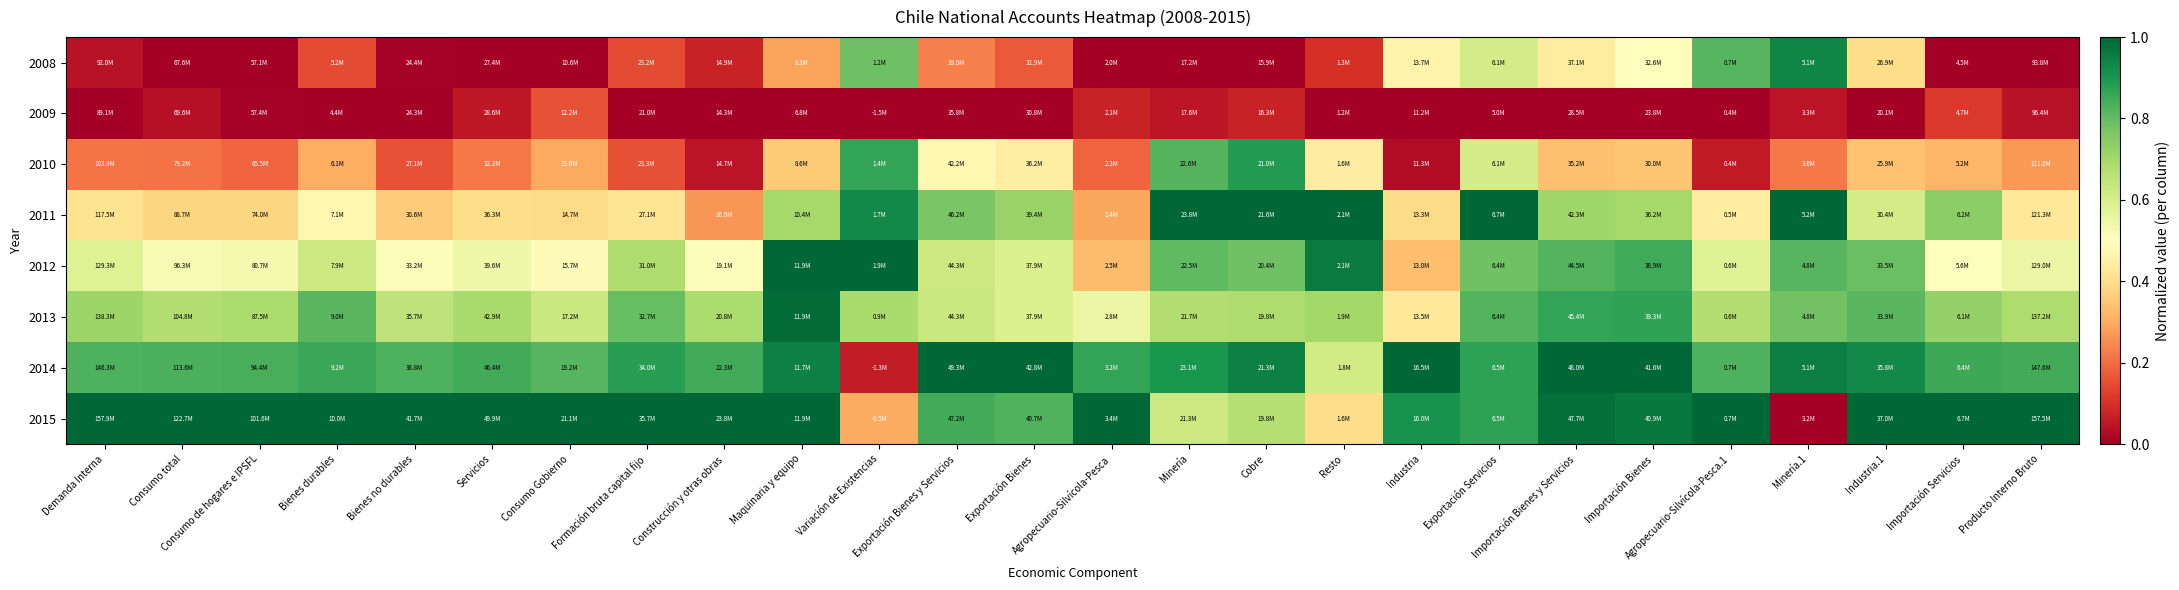

Reading left to right, transcribe all the data shown in this chart.

2008: Demanda Interna=0.0	Consumo total=0.0	Consumo de hogares e IPSFL=0.0	Bienes durables=0.1	Bienes no durables=0.0	Servicios=0.0	Consumo Gobierno=0.0	Formación bruta capital fijo=0.1	Construcción y otras obras=0.1	Maquinaria y equipo=0.3	Variación de Existencias=0.8	Exportación Bienes y Servicios=0.2	Exportación Bienes=0.2	Agropecuario-Silvícola-Pesca=0.0	Minería=0.0	Cobre=0.0	Resto=0.1	Industria=0.5	Exportación Servicios=0.6	Importación Bienes y Servicios=0.4	Importación Bienes=0.5	Agropecuario-Silvícola-Pesca.1=0.8	Minería.1=0.9	Industria.1=0.4	Importación Servicios=0.0	Producto Interno Bruto=0.0
2009: Demanda Interna=0.0	Consumo total=0.0	Consumo de hogares e IPSFL=0.0	Bienes durables=0.0	Bienes no durables=0.0	Servicios=0.1	Consumo Gobierno=0.2	Formación bruta capital fijo=0.0	Construcción y otras obras=0.0	Maquinaria y equipo=0.0	Variación de Existencias=0.0	Exportación Bienes y Servicios=0.0	Exportación Bienes=0.0	Agropecuario-Silvícola-Pesca=0.1	Minería=0.0	Cobre=0.1	Resto=0.0	Industria=0.0	Exportación Servicios=0.0	Importación Bienes y Servicios=0.0	Importación Bienes=0.0	Agropecuario-Silvícola-Pesca.1=0.0	Minería.1=0.0	Industria.1=0.0	Importación Servicios=0.1	Producto Interno Bruto=0.0
2010: Demanda Interna=0.2	Consumo total=0.2	Consumo de hogares e IPSFL=0.2	Bienes durables=0.3	Bienes no durables=0.2	Servicios=0.2	Consumo Gobierno=0.3	Formación bruta capital fijo=0.2	Construcción y otras obras=0.0	Maquinaria y equipo=0.4	Variación de Existencias=0.9	Exportación Bienes y Servicios=0.5	Exportación Bienes=0.4	Agropecuario-Silvícola-Pesca=0.2	Minería=0.8	Cobre=0.9	Resto=0.4	Industria=0.0	Exportación Servicios=0.6	Importación Bienes y Servicios=0.3	Importación Bienes=0.3	Agropecuario-Silvícola-Pesca.1=0.1	Minería.1=0.2	Industria.1=0.3	Importación Servicios=0.3	Producto Interno Bruto=0.3
2011: Demanda Interna=0.4	Consumo total=0.4	Consumo de hogares e IPSFL=0.4	Bienes durables=0.5	Bienes no durables=0.4	Servicios=0.4	Consumo Gobierno=0.4	Formación bruta capital fijo=0.4	Construcción y otras obras=0.3	Maquinaria y equipo=0.7	Variación de Existencias=0.9	Exportación Bienes y Servicios=0.8	Exportación Bienes=0.7	Agropecuario-Silvícola-Pesca=0.3	Minería=1.0	Cobre=1.0	Resto=1.0	Industria=0.4	Exportación Servicios=1.0	Importación Bienes y Servicios=0.7	Importación Bienes=0.7	Agropecuario-Silvícola-Pesca.1=0.4	Minería.1=1.0	Industria.1=0.6	Importación Servicios=0.7	Producto Interno Bruto=0.4
2012: Demanda Interna=0.6	Consumo total=0.5	Consumo de hogares e IPSFL=0.5	Bienes durables=0.6	Bienes no durables=0.5	Servicios=0.5	Consumo Gobierno=0.5	Formación bruta capital fijo=0.7	Construcción y otras obras=0.5	Maquinaria y equipo=1.0	Variación de Existencias=1.0	Exportación Bienes y Servicios=0.6	Exportación Bienes=0.6	Agropecuario-Silvícola-Pesca=0.3	Minería=0.8	Cobre=0.8	Resto=1.0	Industria=0.3	Exportación Servicios=0.8	Importación Bienes y Servicios=0.8	Importación Bienes=0.8	Agropecuario-Silvícola-Pesca.1=0.6	Minería.1=0.8	Industria.1=0.8	Importación Servicios=0.5	Producto Interno Bruto=0.6
2013: Demanda Interna=0.7	Consumo total=0.7	Consumo de hogares e IPSFL=0.7	Bienes durables=0.8	Bienes no durables=0.7	Servicios=0.7	Consumo Gobierno=0.6	Formación bruta capital fijo=0.8	Construcción y otras obras=0.7	Maquinaria y equipo=1.0	Variación de Existencias=0.7	Exportación Bienes y Servicios=0.6	Exportación Bienes=0.6	Agropecuario-Silvícola-Pesca=0.6	Minería=0.7	Cobre=0.7	Resto=0.7	Industria=0.4	Exportación Servicios=0.8	Importación Bienes y Servicios=0.9	Importación Bienes=0.9	Agropecuario-Silvícola-Pesca.1=0.7	Minería.1=0.8	Industria.1=0.8	Importación Servicios=0.7	Producto Interno Bruto=0.7
2014: Demanda Interna=0.8	Consumo total=0.8	Consumo de hogares e IPSFL=0.8	Bienes durables=0.9	Bienes no durables=0.8	Servicios=0.8	Consumo Gobierno=0.8	Formación bruta capital fijo=0.9	Construcción y otras obras=0.8	Maquinaria y equipo=0.9	Variación de Existencias=0.1	Exportación Bienes y Servicios=1.0	Exportación Bienes=1.0	Agropecuario-Silvícola-Pesca=0.9	Minería=0.9	Cobre=0.9	Resto=0.6	Industria=1.0	Exportación Servicios=0.9	Importación Bienes y Servicios=1.0	Importación Bienes=1.0	Agropecuario-Silvícola-Pesca.1=0.8	Minería.1=1.0	Industria.1=0.9	Importación Servicios=0.9	Producto Interno Bruto=0.8
2015: Demanda Interna=1.0	Consumo total=1.0	Consumo de hogares e IPSFL=1.0	Bienes durables=1.0	Bienes no durables=1.0	Servicios=1.0	Consumo Gobierno=1.0	Formación bruta capital fijo=1.0	Construcción y otras obras=1.0	Maquinaria y equipo=1.0	Variación de Existencias=0.3	Exportación Bienes y Servicios=0.8	Exportación Bienes=0.8	Agropecuario-Silvícola-Pesca=1.0	Minería=0.6	Cobre=0.7	Resto=0.4	Industria=0.9	Exportación Servicios=0.9	Importación Bienes y Servicios=1.0	Importación Bienes=1.0	Agropecuario-Silvícola-Pesca.1=1.0	Minería.1=0.0	Industria.1=1.0	Importación Servicios=1.0	Producto Interno Bruto=1.0